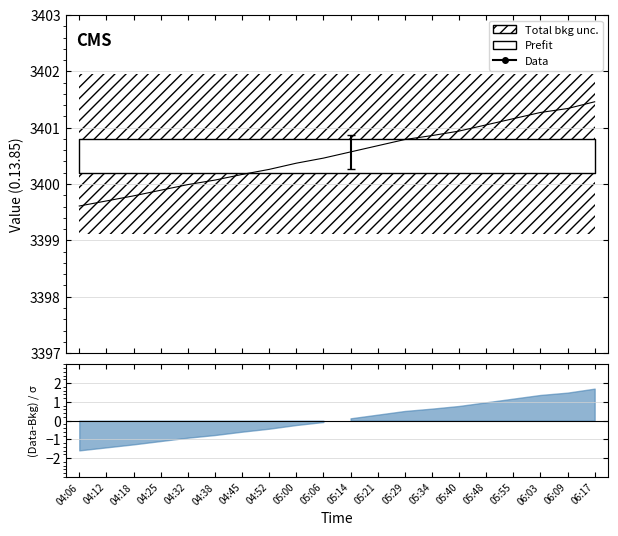

True or false: the data shows 3400.8 at 05:29.

True